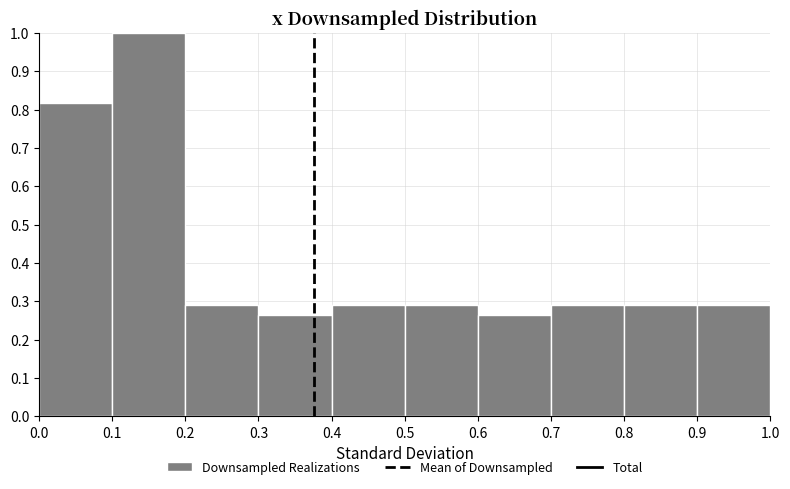

Which range on the x-axis has the tallest bar?

0.1 to 0.2